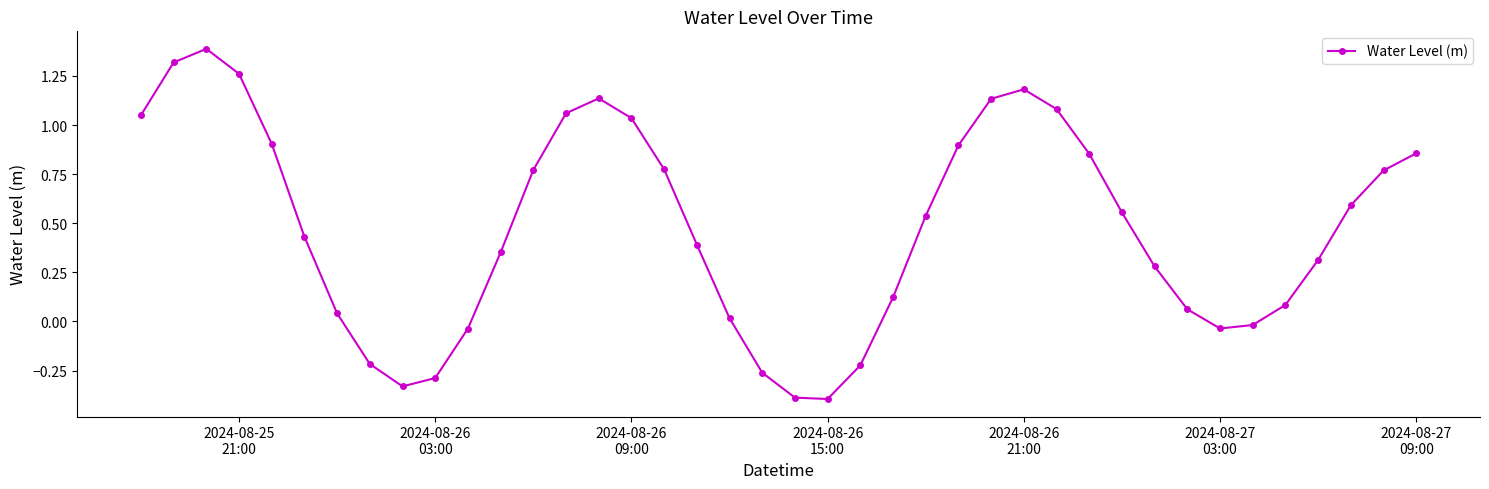

How many points are higher than both their immediate neighbors (excluding endpoints)?

3